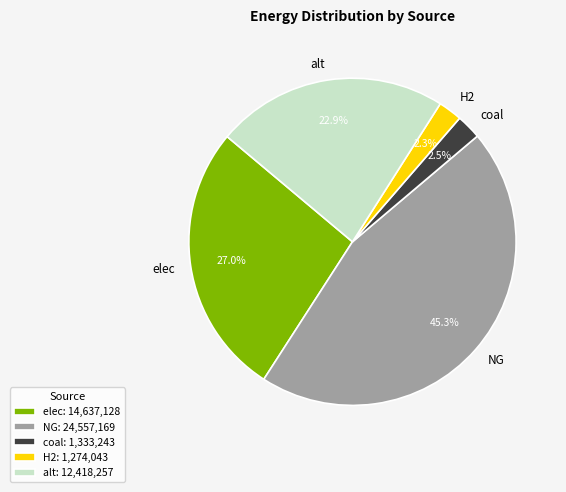

How many slices are in this pie chart?

5